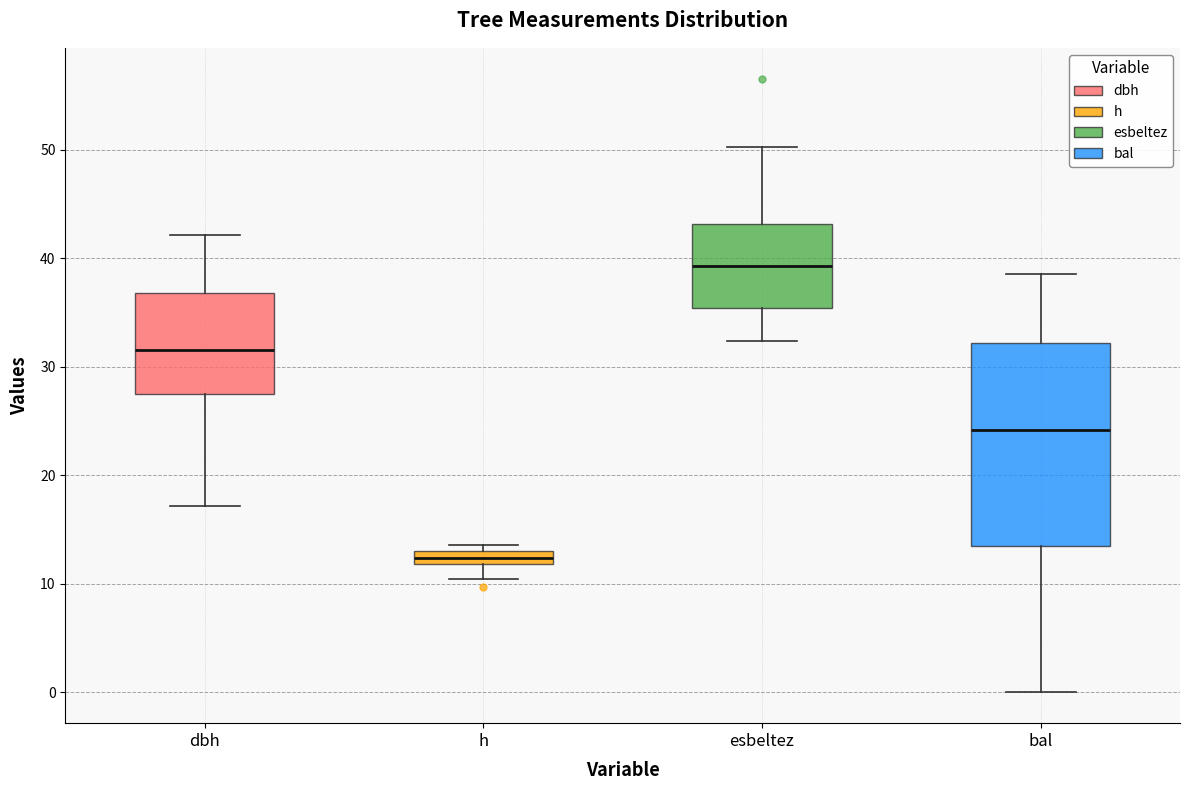

Which box's median line is the lowest?

h